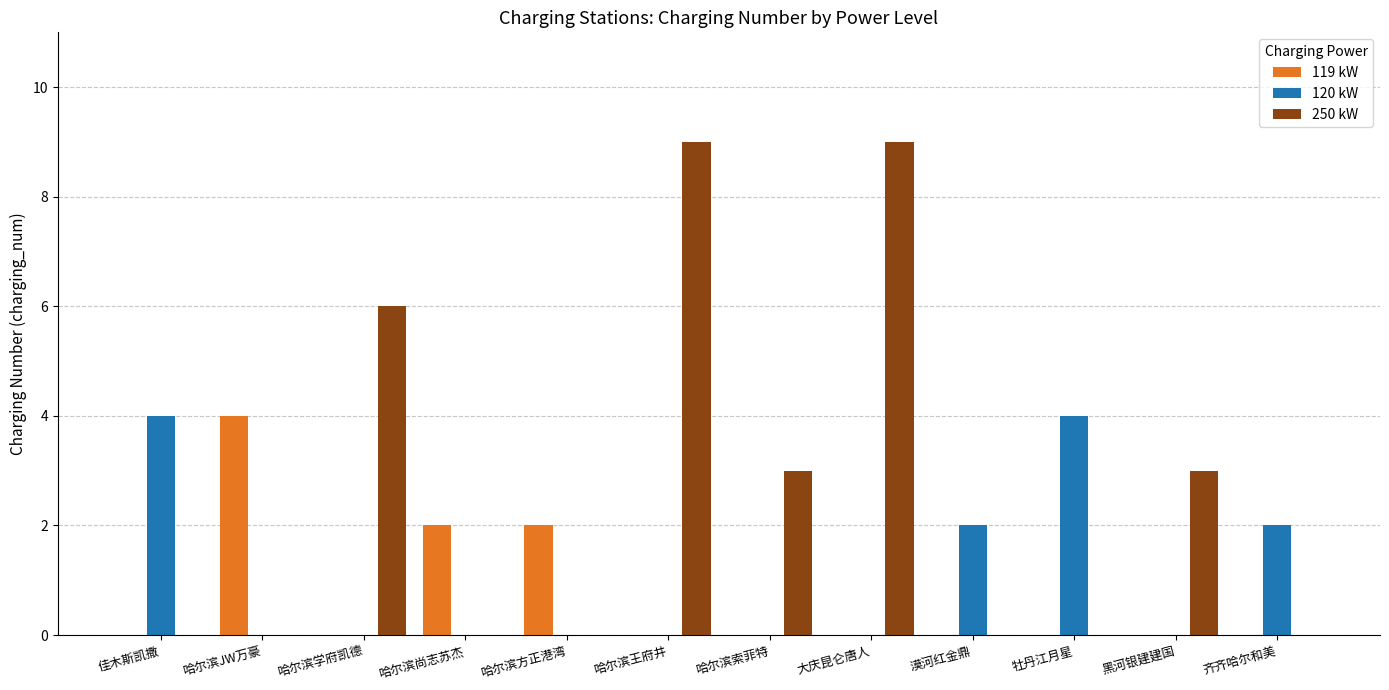

What is the sum of all 120 kW values?

12